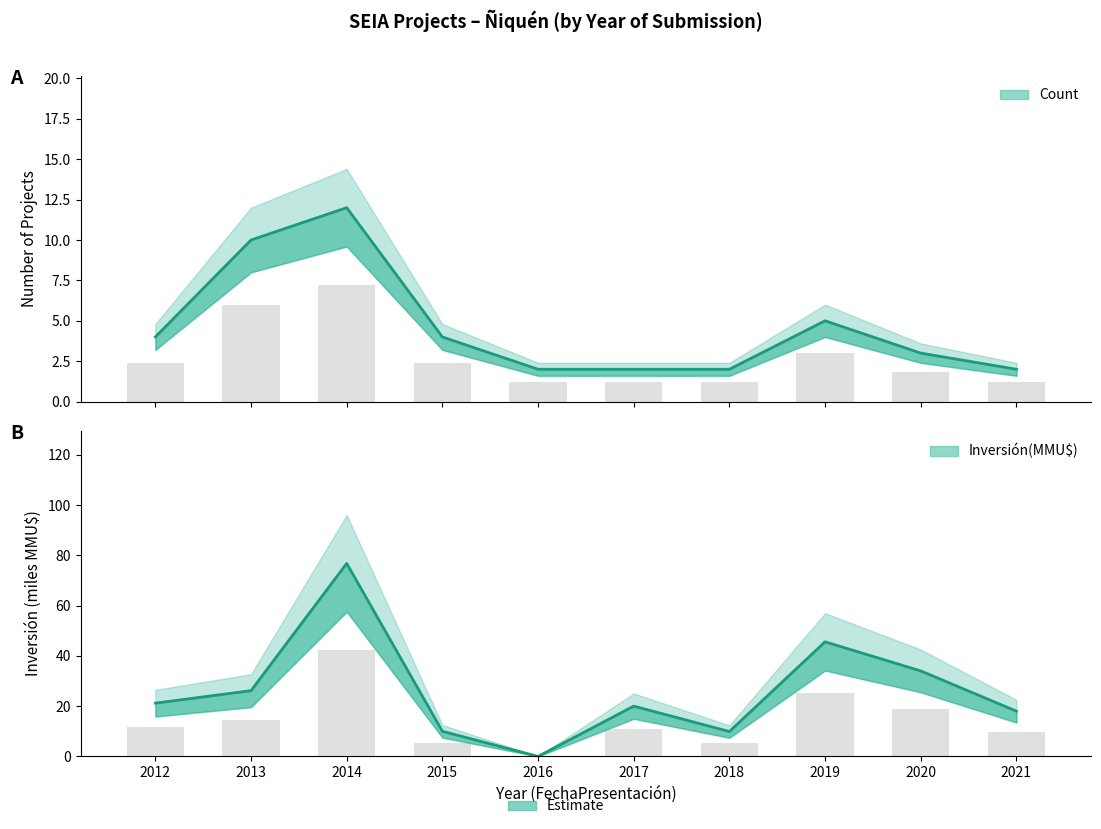

What value does the Count series have at 2016?

2.0